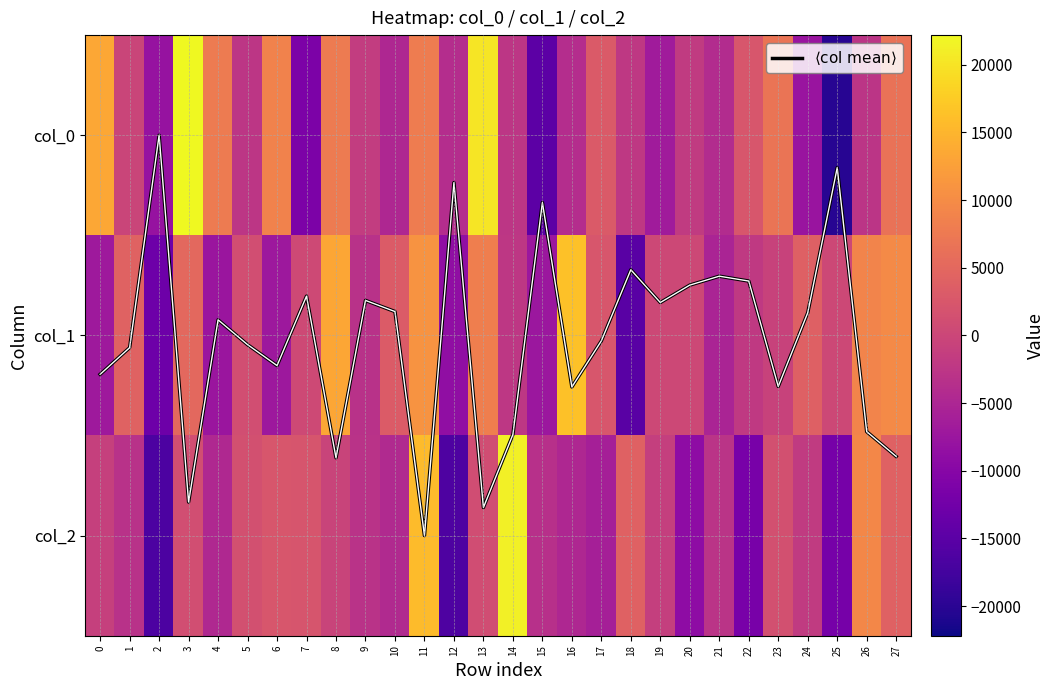

True or false: col_2 has a value of 31922.5 at 14.

False